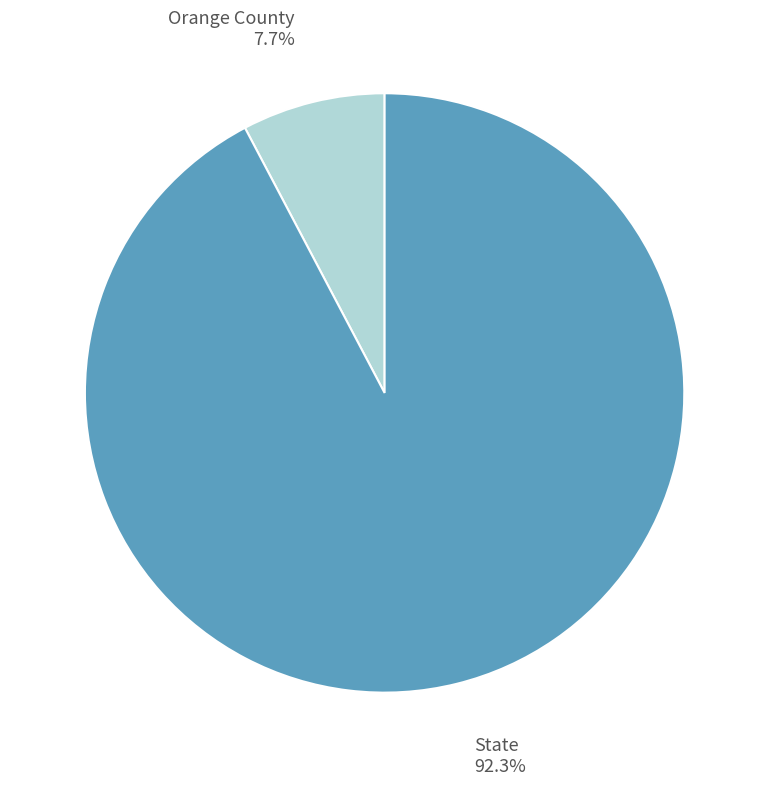

What is the majority slice?

State